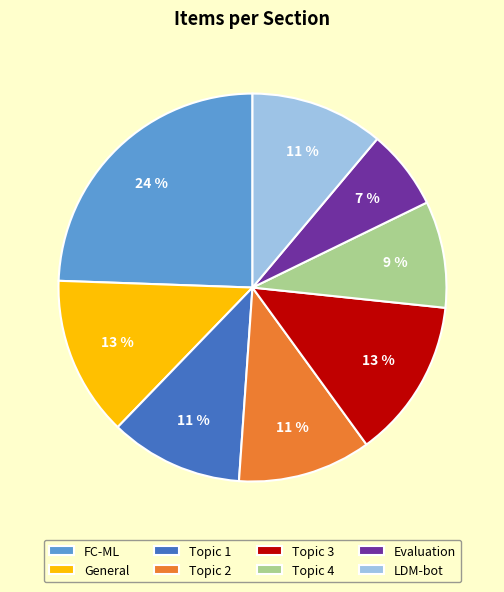

Count the number of slices in the pie.

8